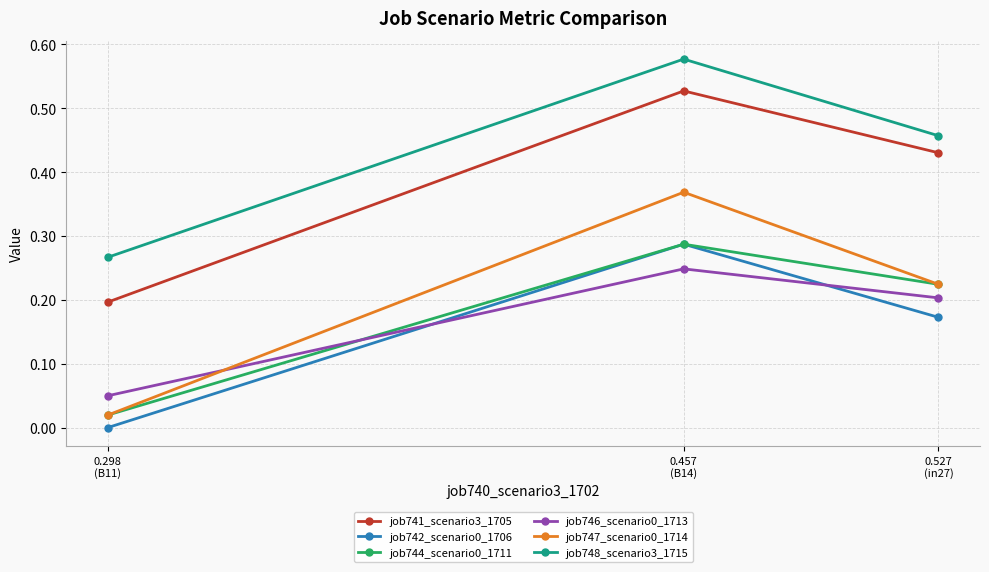

How many lines are shown in the chart?

6